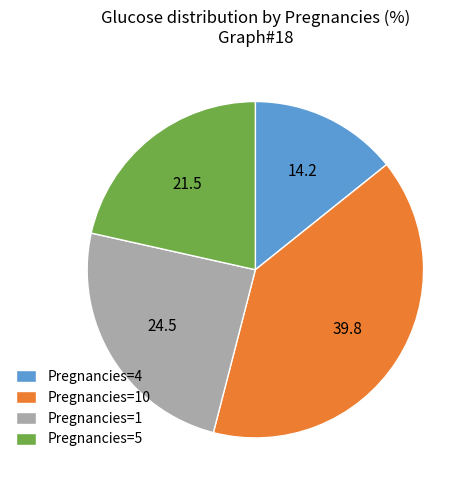

How many slices are in this pie chart?

4